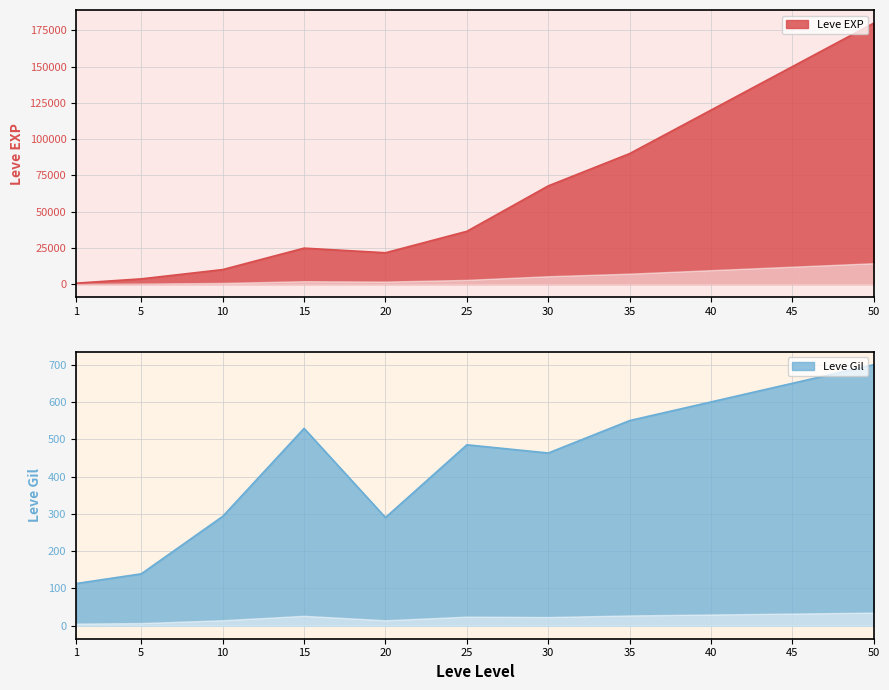

Which category has the lowest value in the Leve Gil series?

1